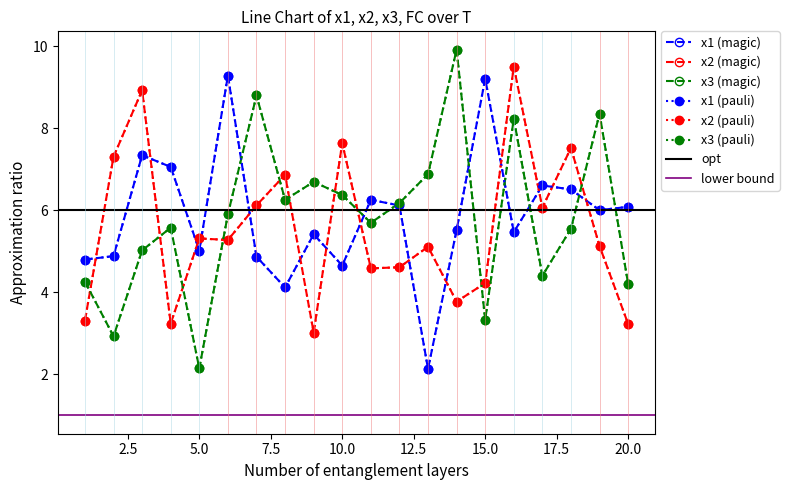

After their last crossing, which series has the higher values: x3 or x1?

x1